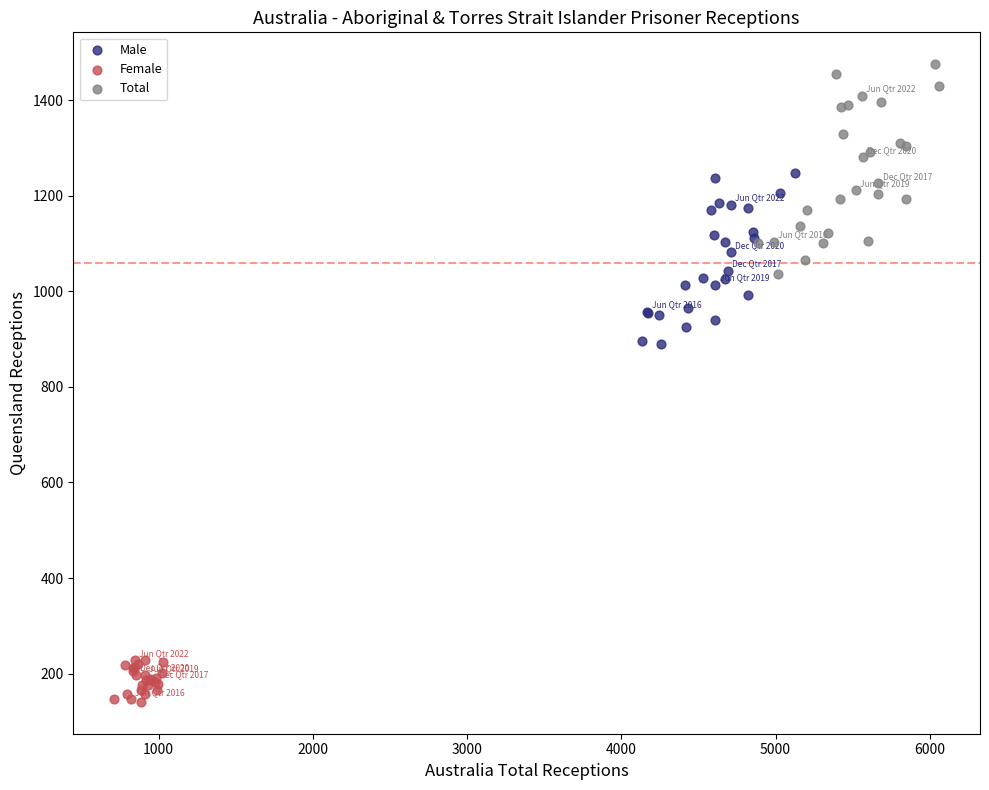

Which series contains the highest Y value?

Total